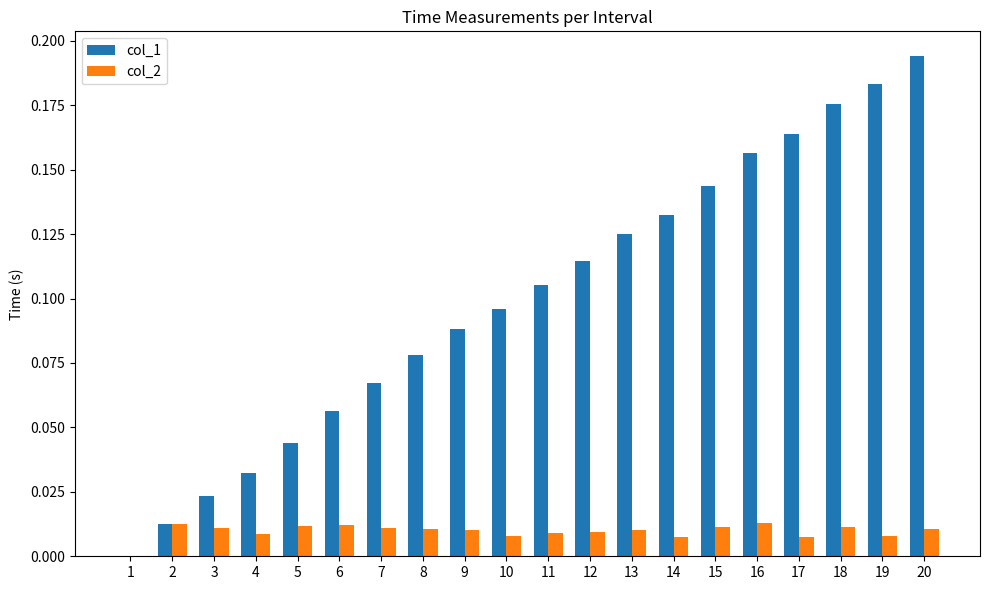

At which category is the sum across all series the highest?

20